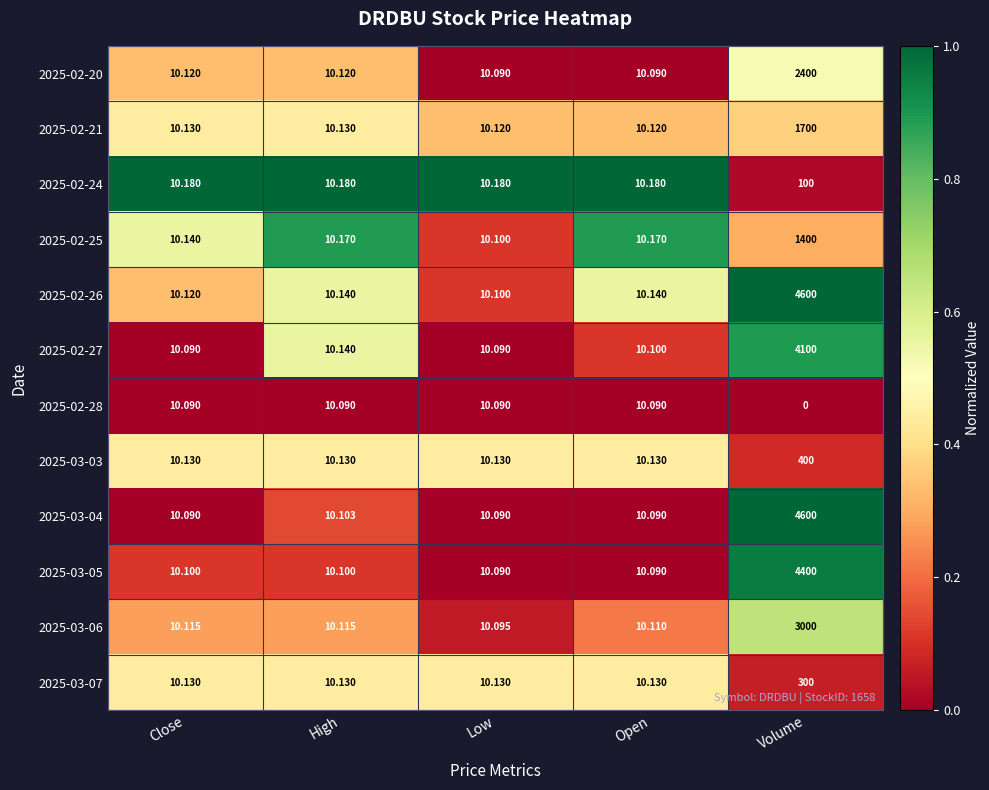

What is the total value across all series at Low?

121.3